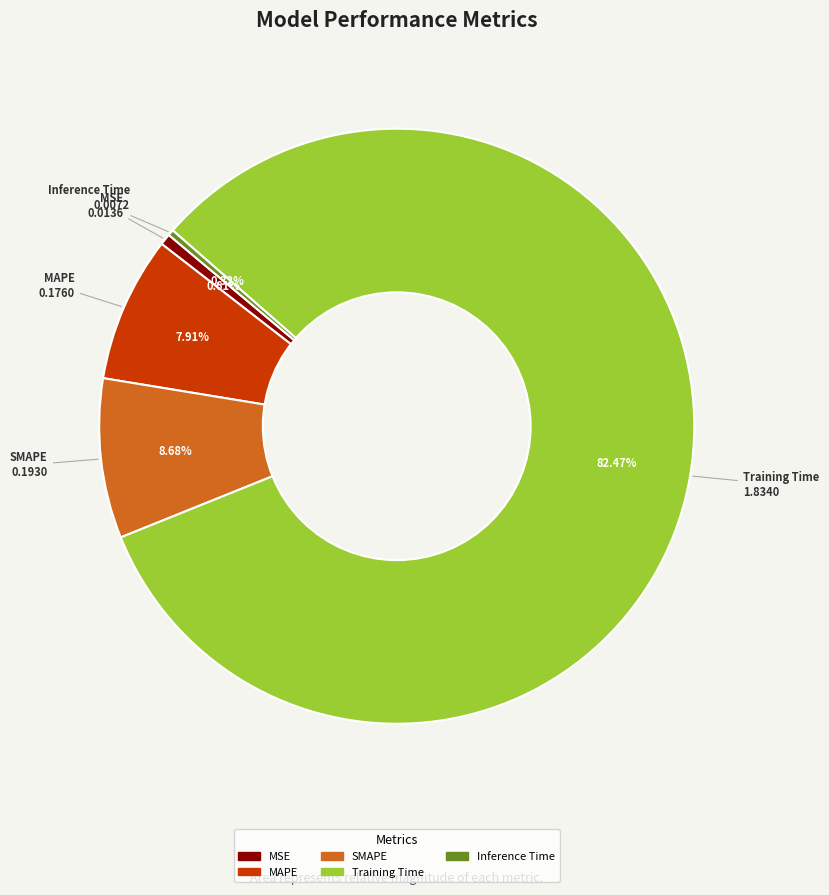

What percentage is the MSE slice, to the nearest percent?

1%